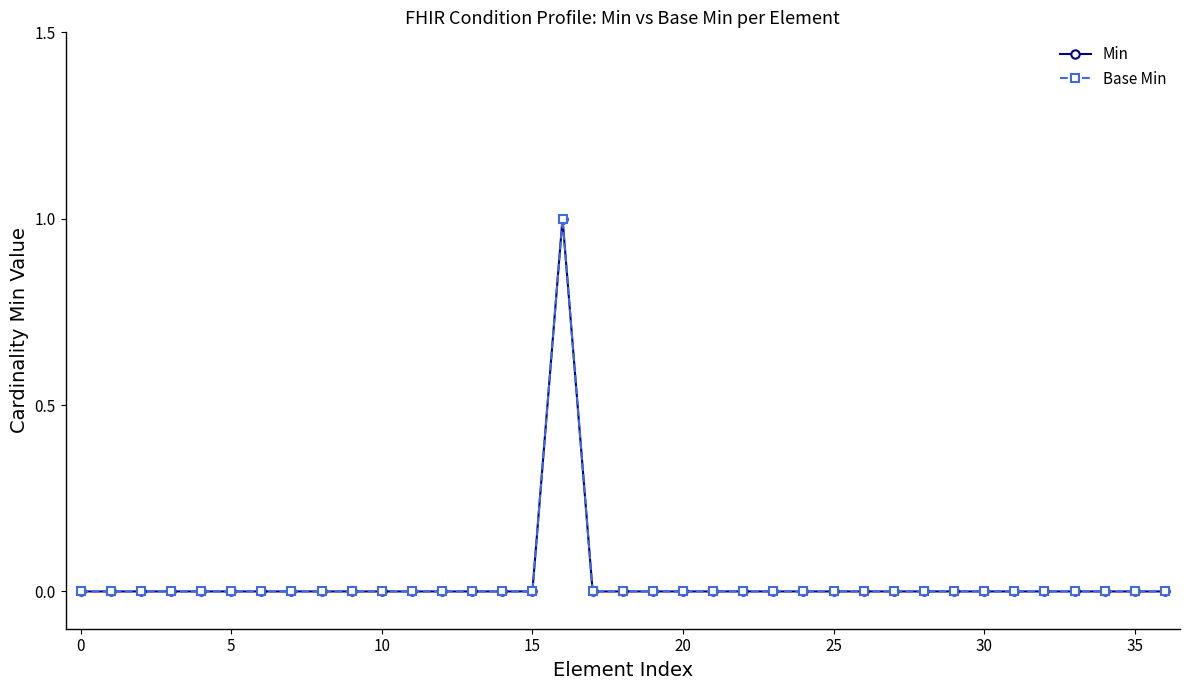

Is this an area chart (filled region under the line)?

No